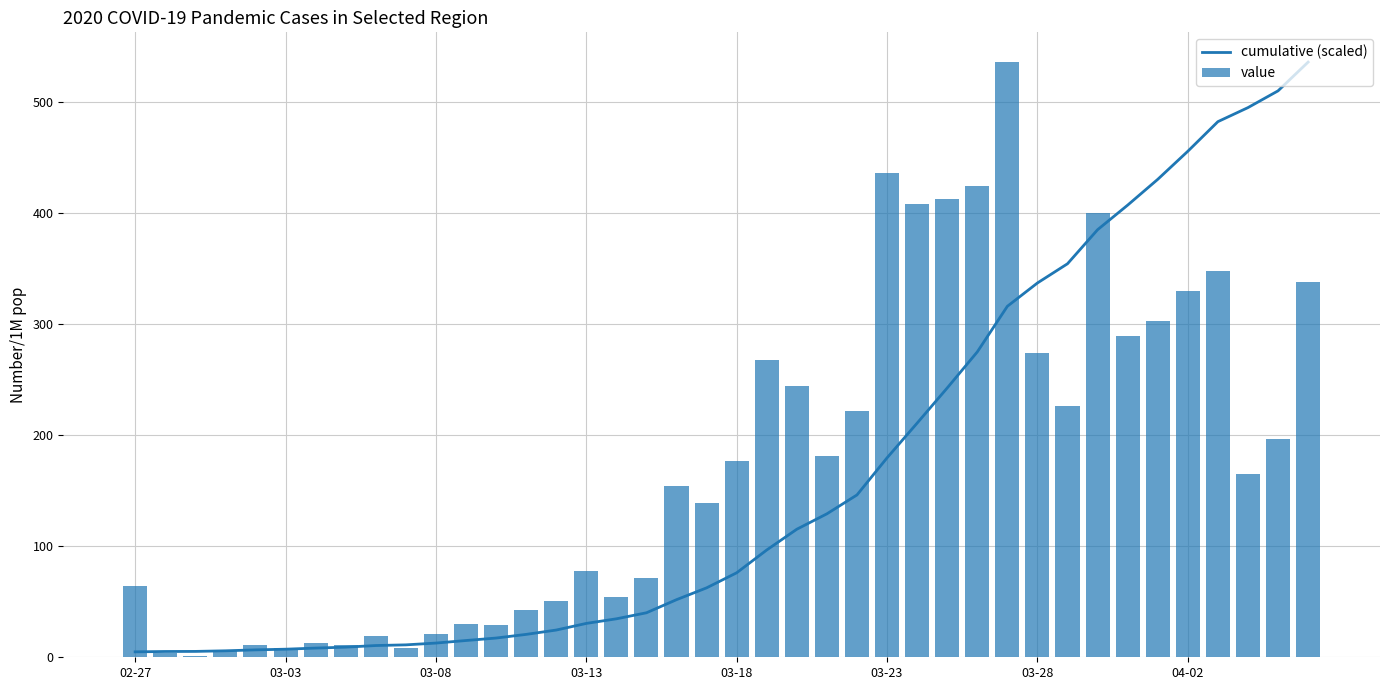

The value series shows 274 at 03-28. True or false?

True